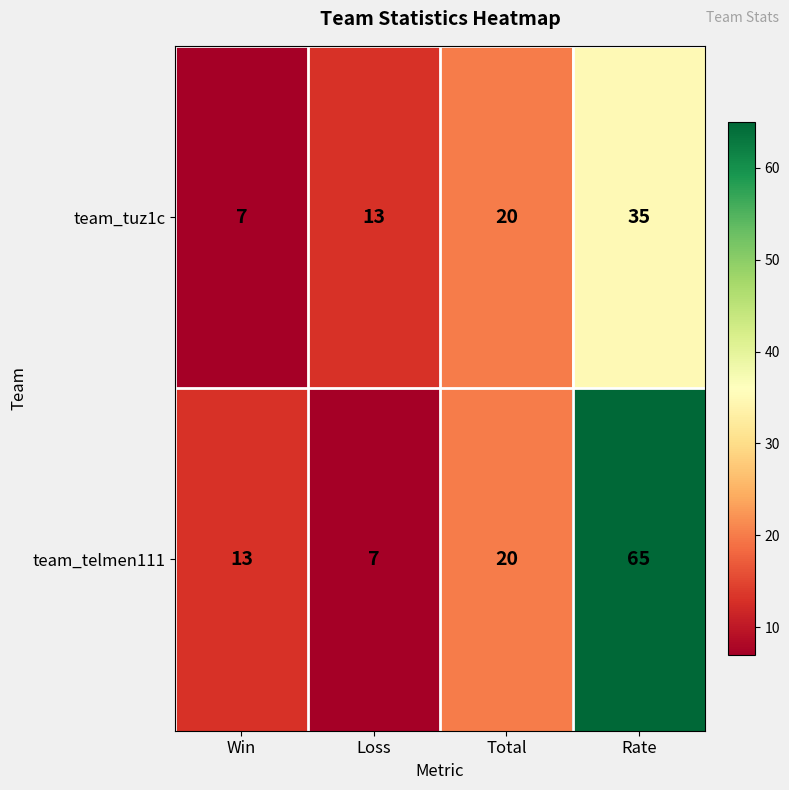

The team_tuz1c series shows 22 at Loss. True or false?

False